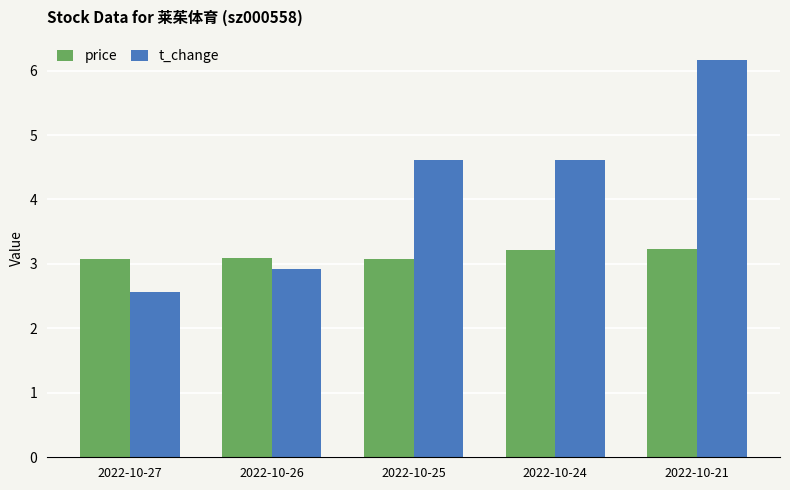

How many series are shown in this chart?

2